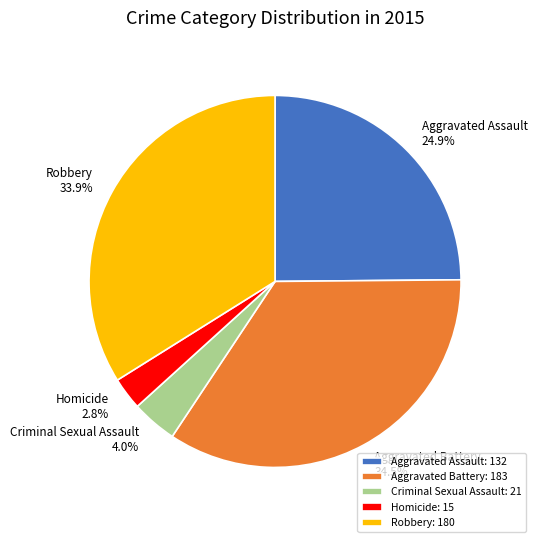

Is there any slice that represents more than half of the pie?

No